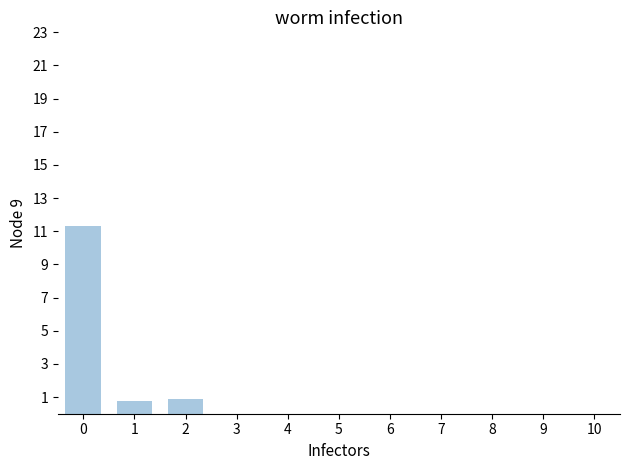

How many distinct data groups are displayed?

1